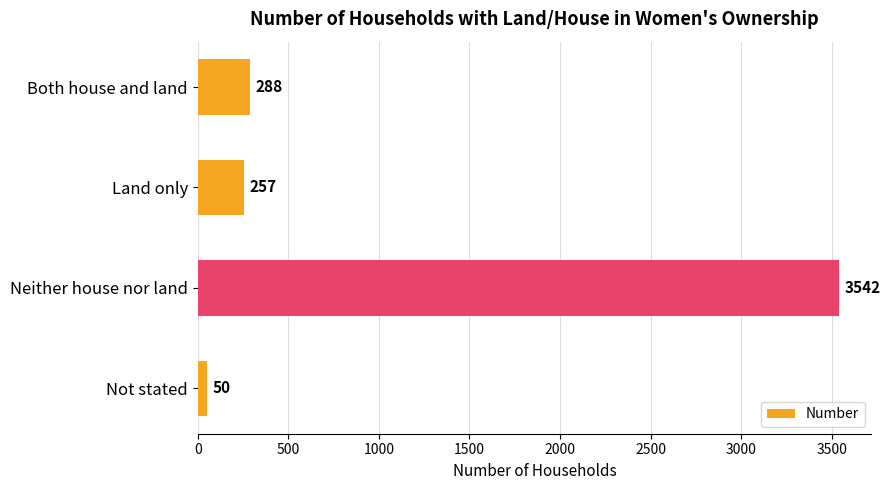

What is the smallest value displayed?

50